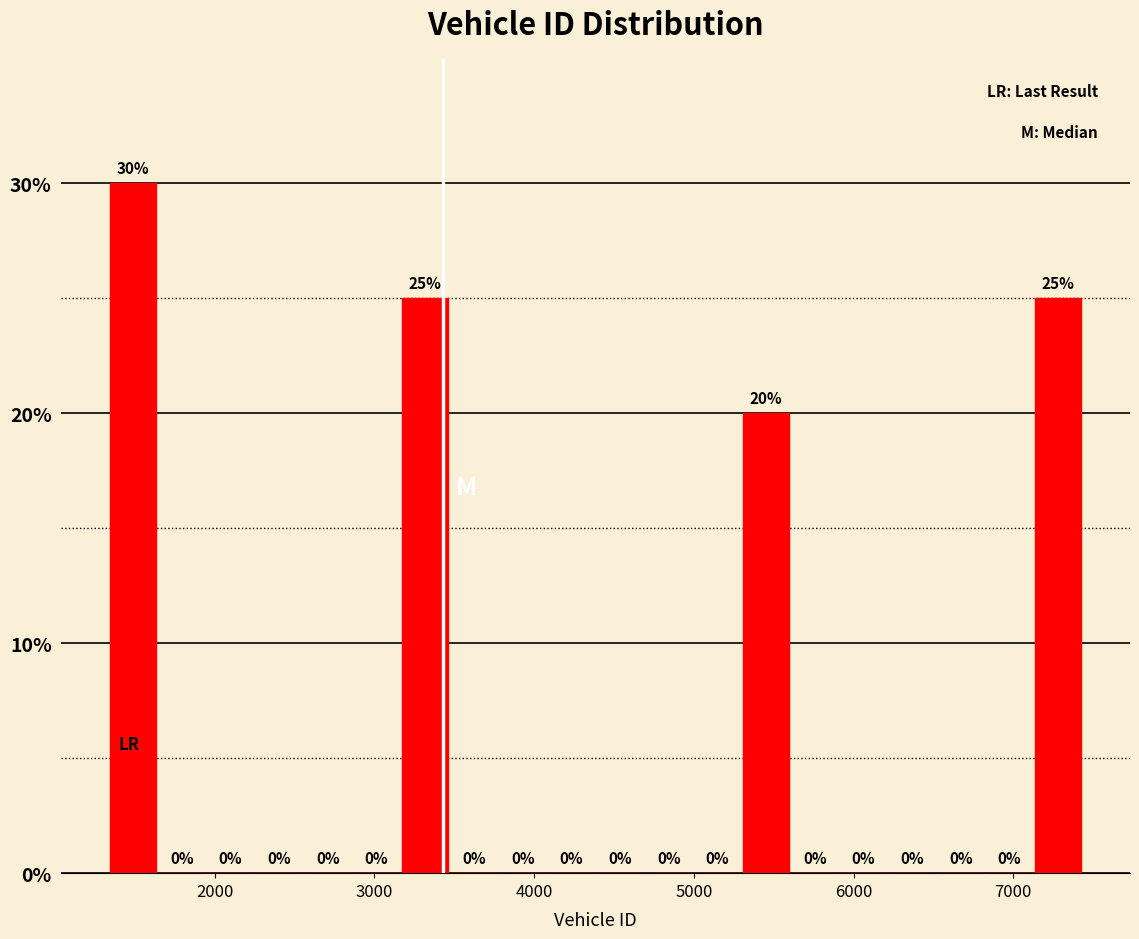

Around what value on the x-axis is the tallest bar? Give the approximate position of its centre, as read against the axis.

1500